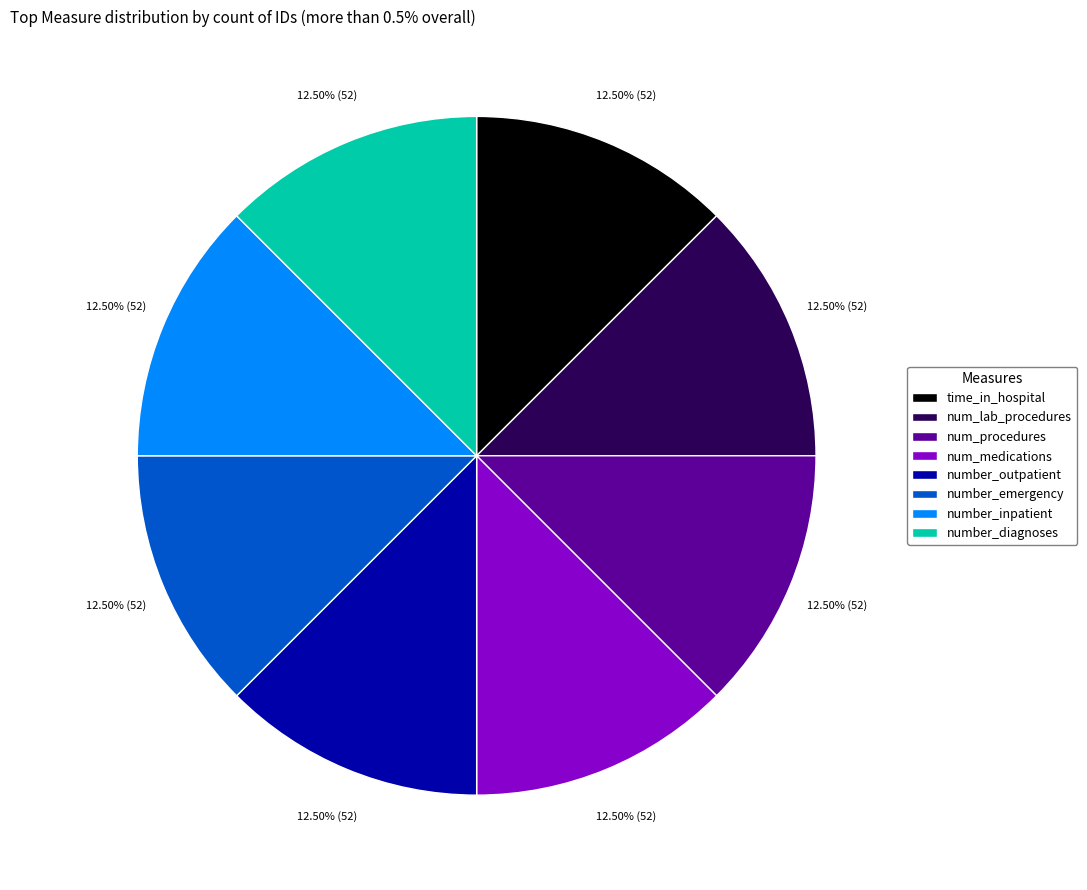

To the nearest percent, what is the combined percentage of num_lab_procedures and num_procedures?

25%